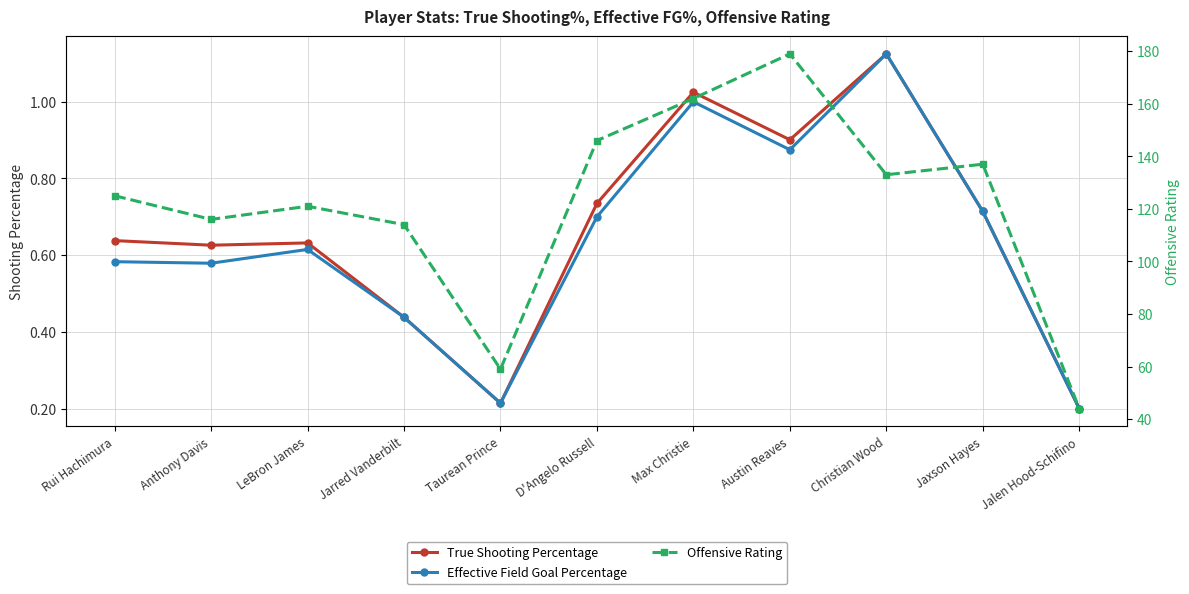

What is the value of the Offensive Rating point at the 1st from the left?

125.0